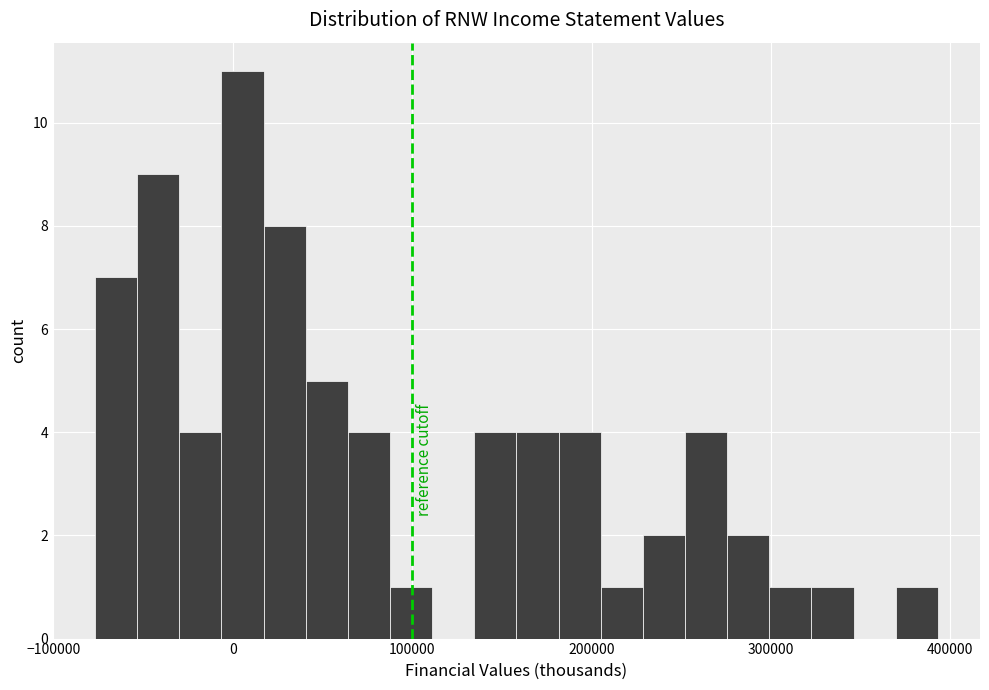

Read against the x-axis, roughly where is the centre of the tallest bar?

10000